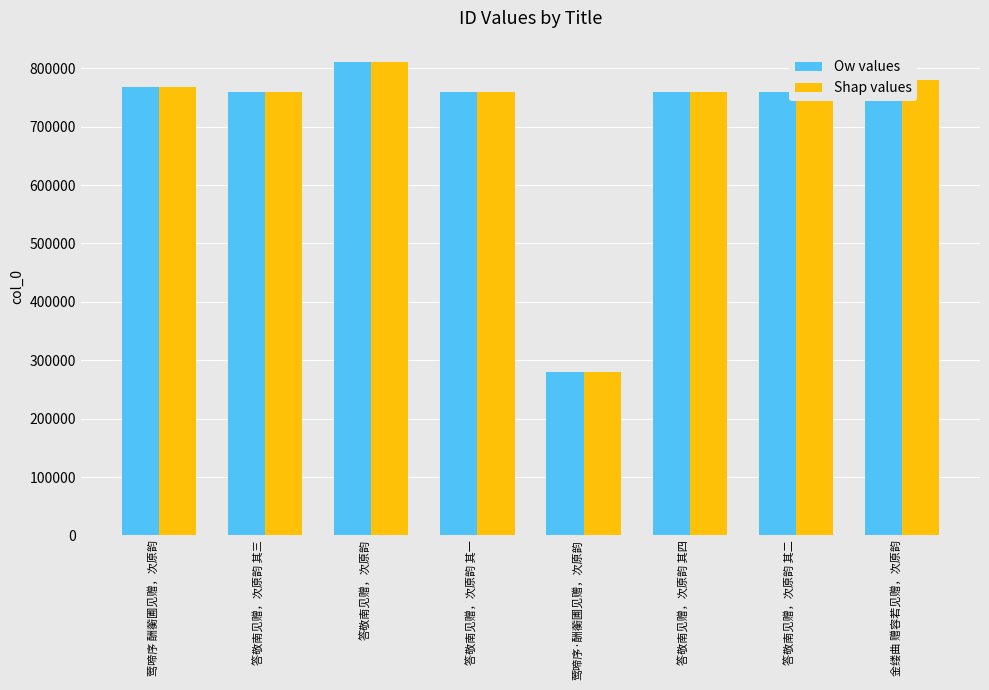

What is the approximate value of Shap values at 答敬南见赠，次原韵 其三, to the nearest 50?

759800